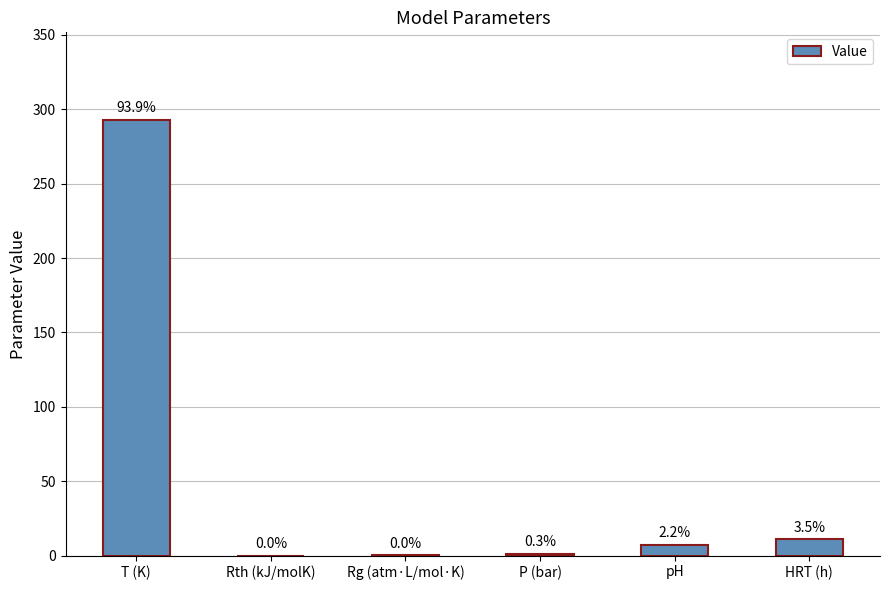

Reading left to right, list all the values displayed in this chart.

T (K)=293.1	Rth (kJ/molK)=0.0	Rg (atm·L/mol·K)=0.1	P (bar)=1.0	pH=7.0	HRT (h)=10.8